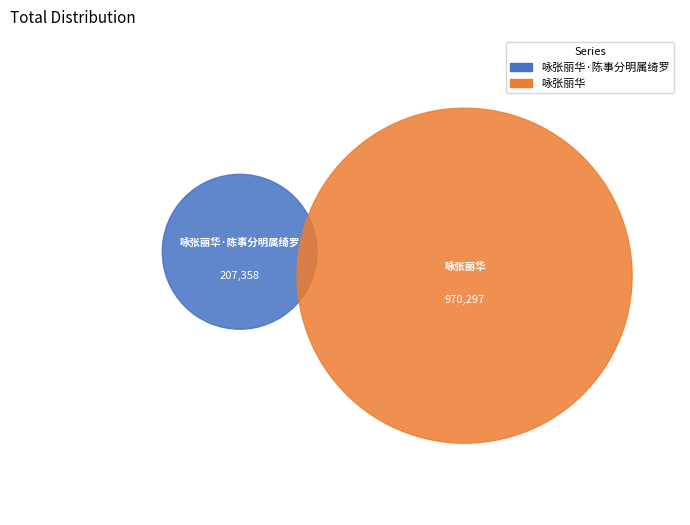

Which category accounts for the majority?

咏张丽华